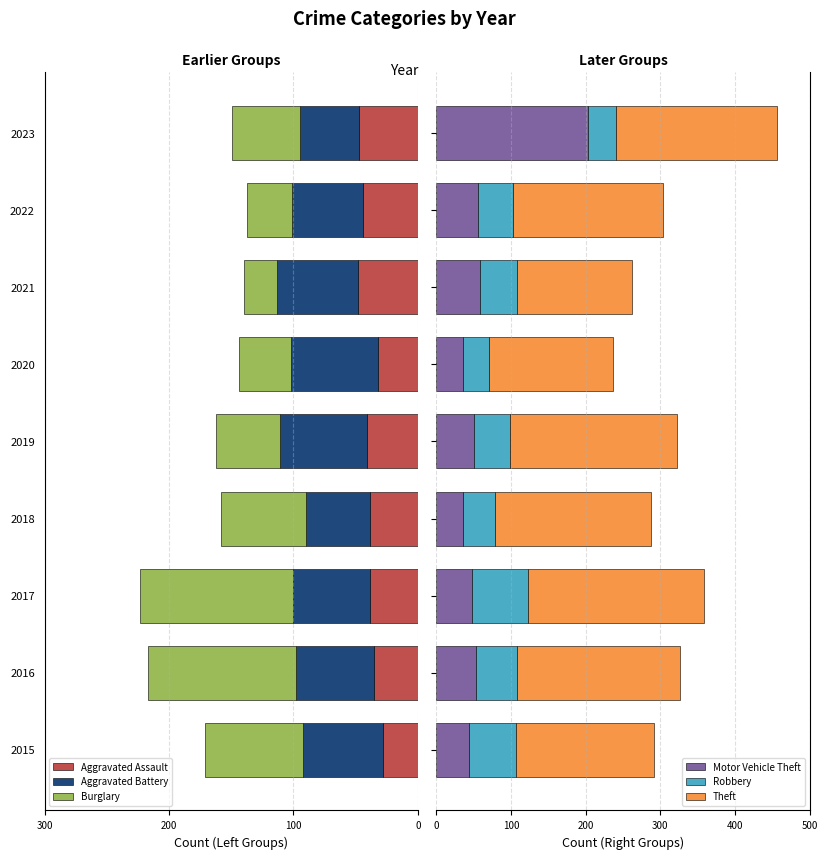

The Robbery series shows 38 at 2023. True or false?

True